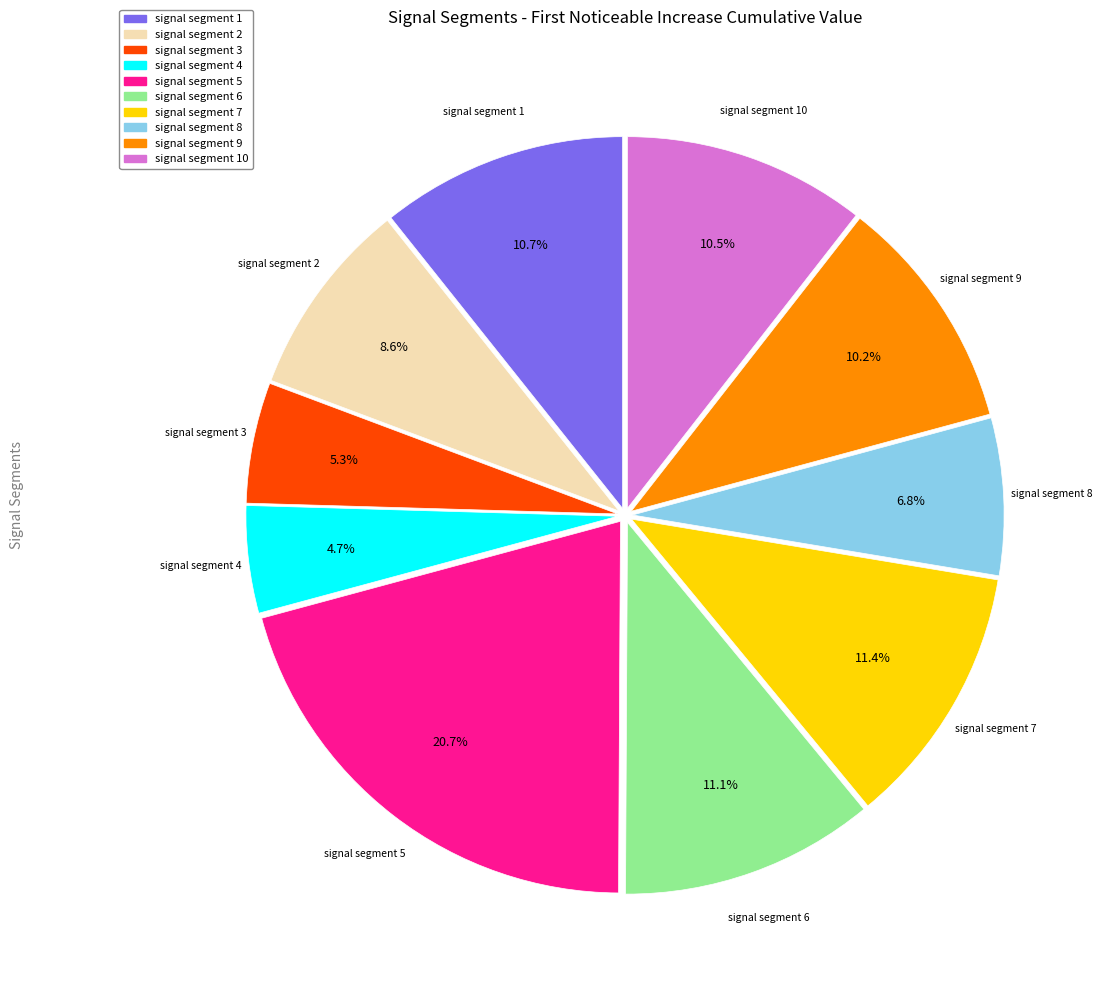

Is there a majority slice in this chart?

No